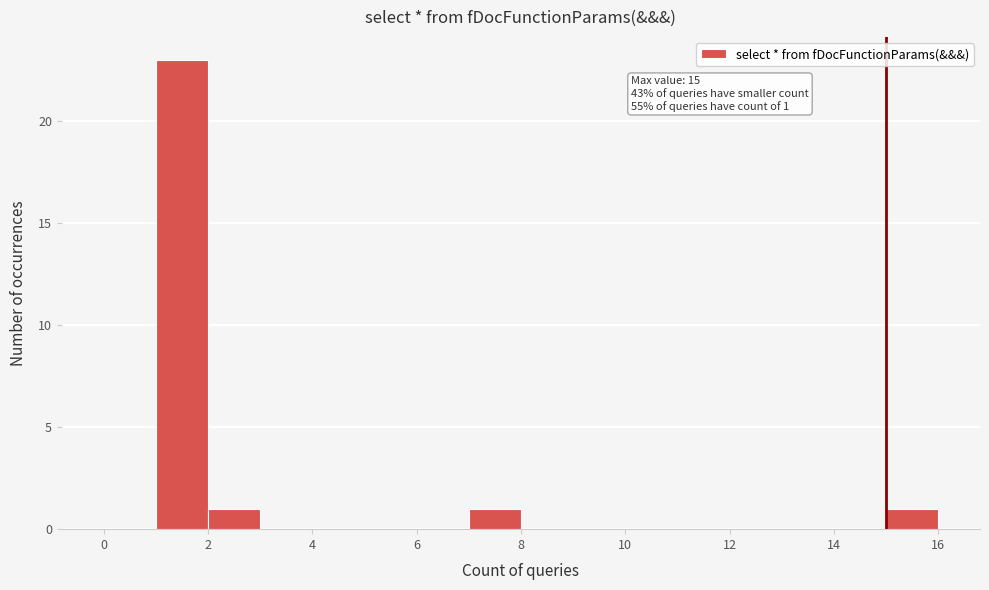

Over which range of the x-axis is the bar tallest?

1 to 2